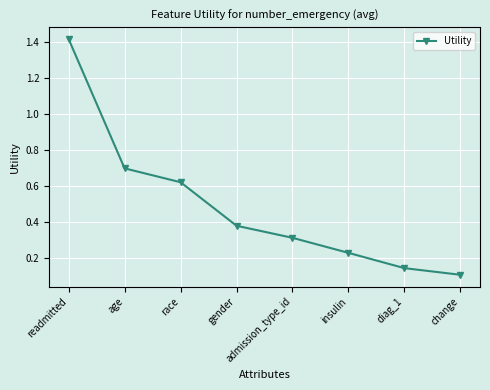

Between race and change, which is larger?

race